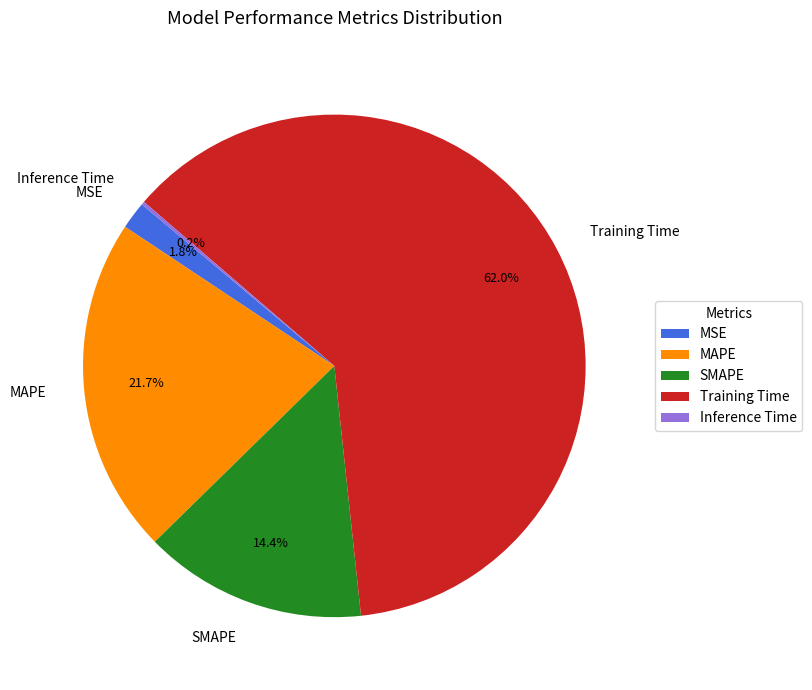

Which has a higher value, Training Time or MAPE?

Training Time